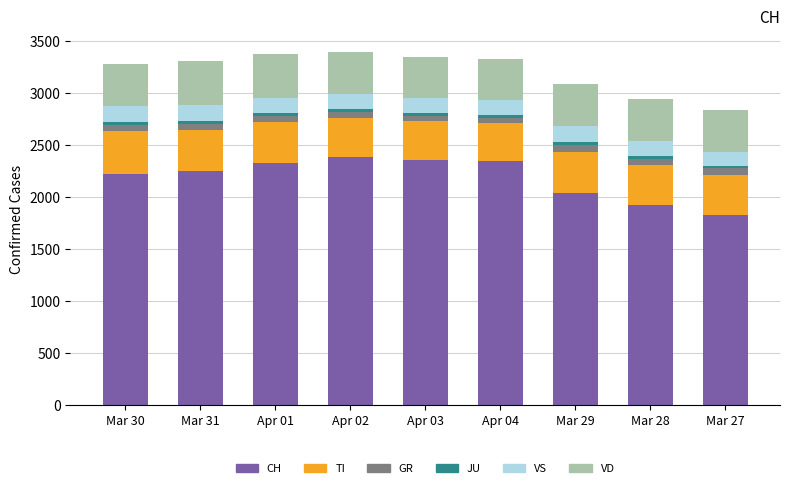

How many bars are there in total?

9